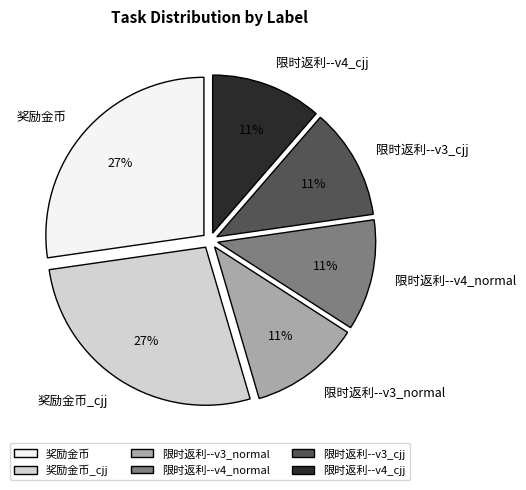

Which has a higher value, 限时返利--v4_cjj or 奖励金币?

奖励金币